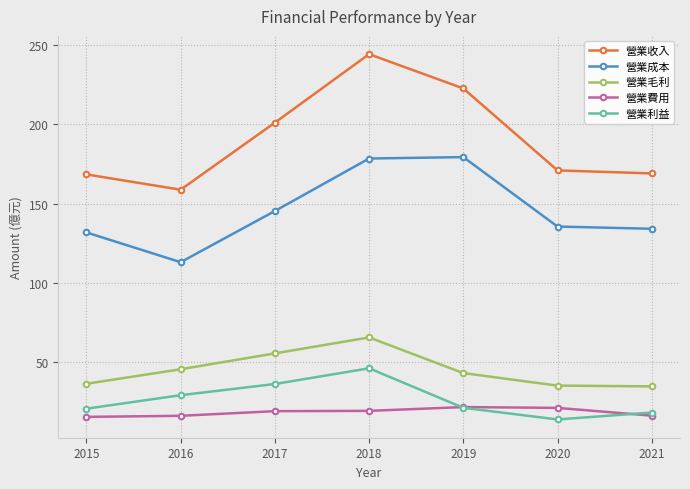

Is this an area chart (filled region under the line)?

No